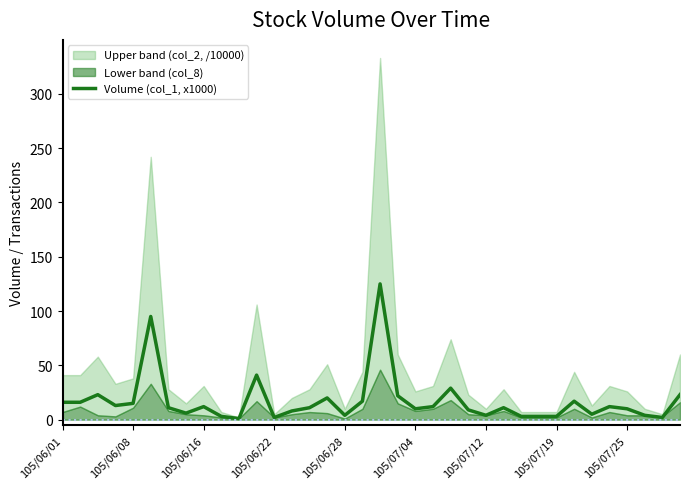

The chart shows a value of 5 at 31. True or false?

False